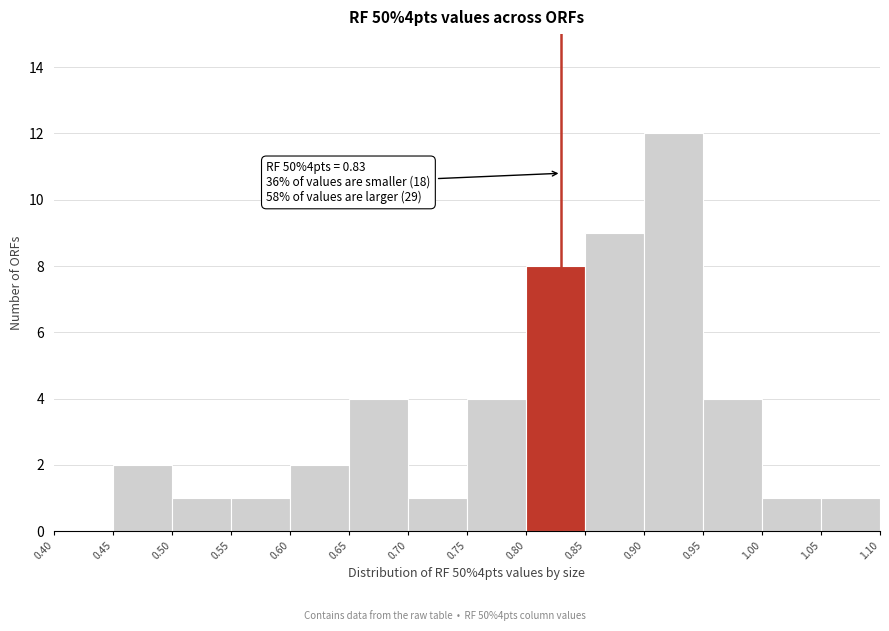

Over which range of the x-axis is the bar tallest?

0.90 to 0.95